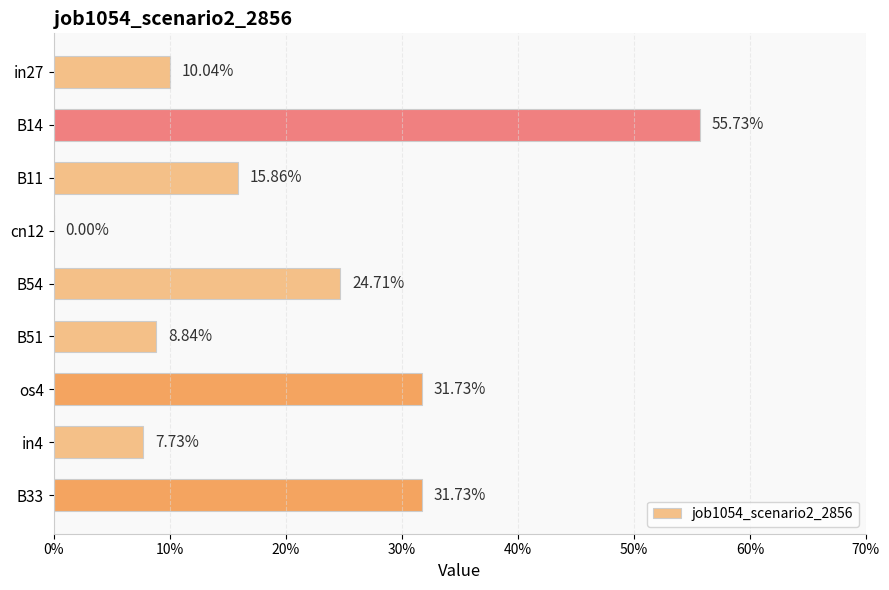

Are the bars horizontal?

Yes